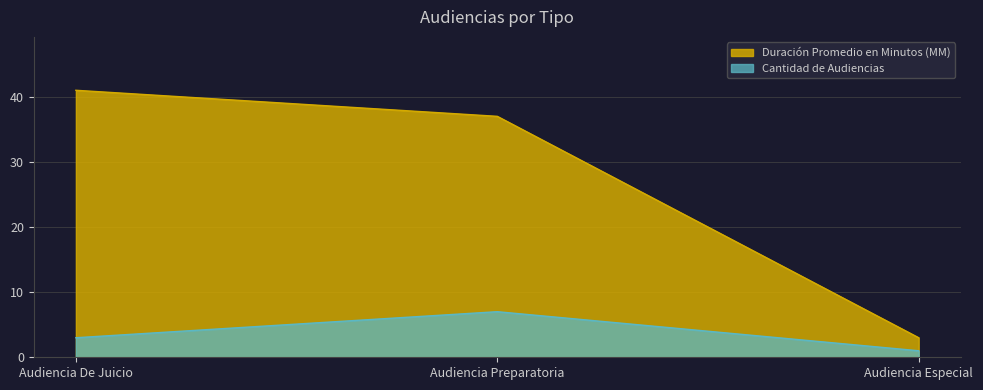

What position from the left is Audiencia Especial?

3